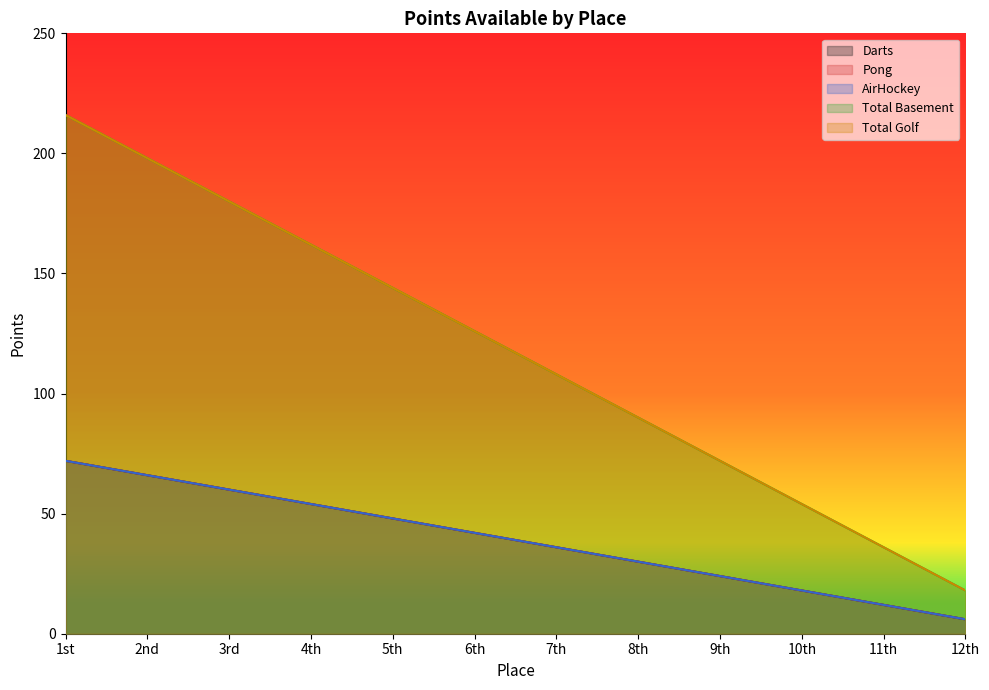

What is the smallest value displayed?

6